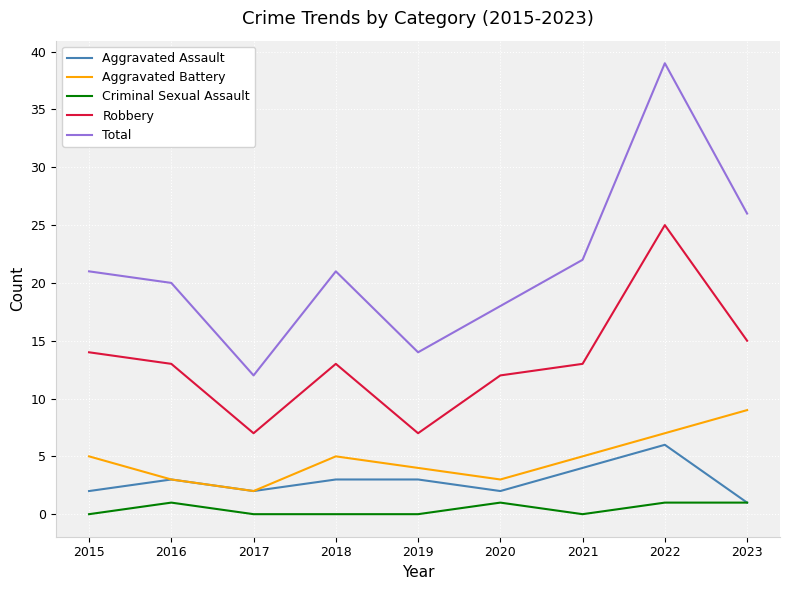

Which series has the largest range (max minus min)?

Total